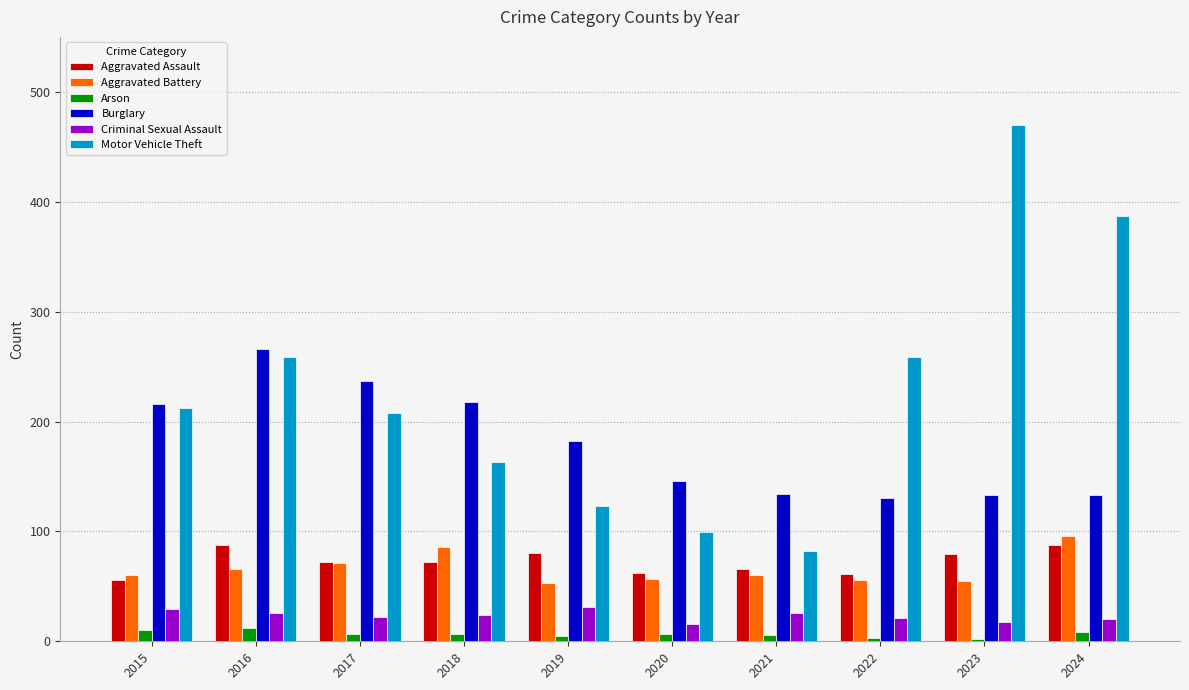

Is it true that Motor Vehicle Theft equals 261 at 2024?

False